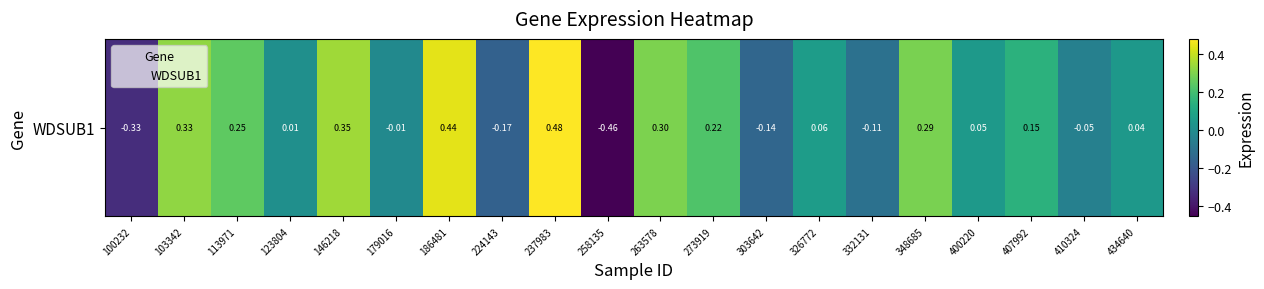

Count the number of categories in the chart.

20